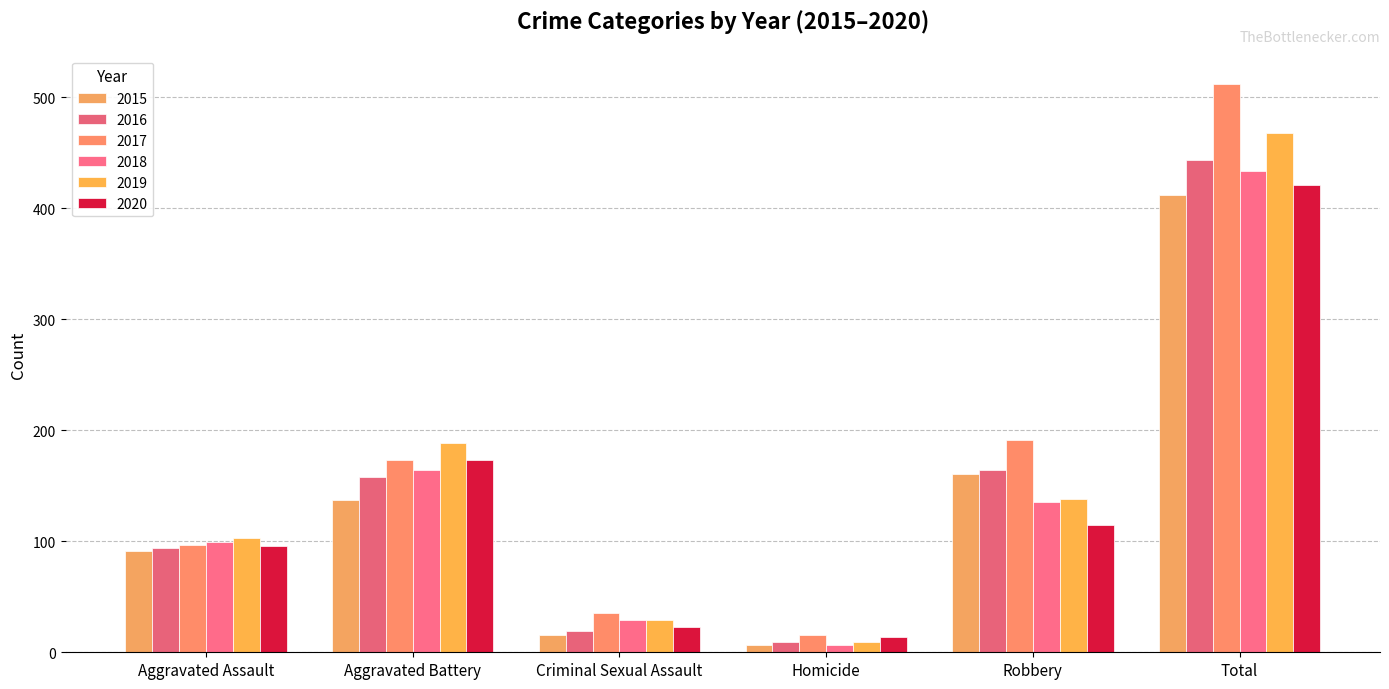

What is the difference between the 2018 values at Aggravated Assault and Total?

335